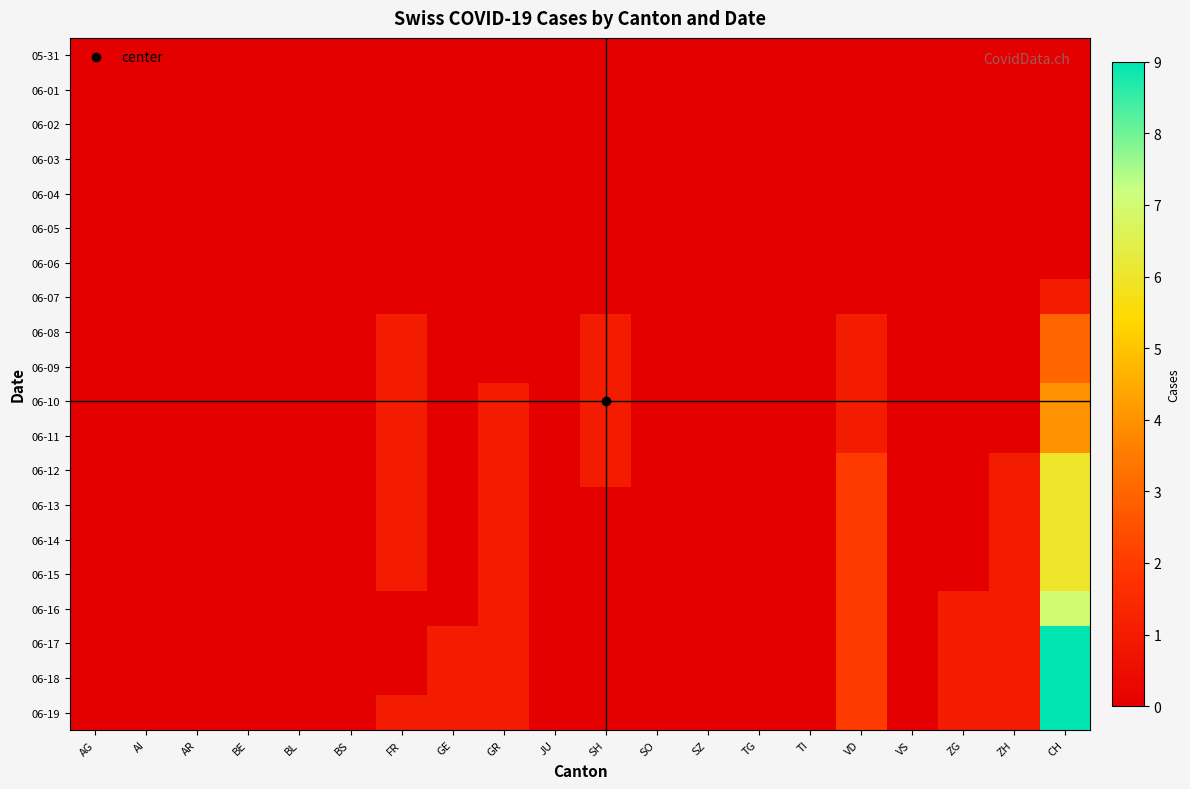

At which category does the chart reach its minimum across all series?

AG